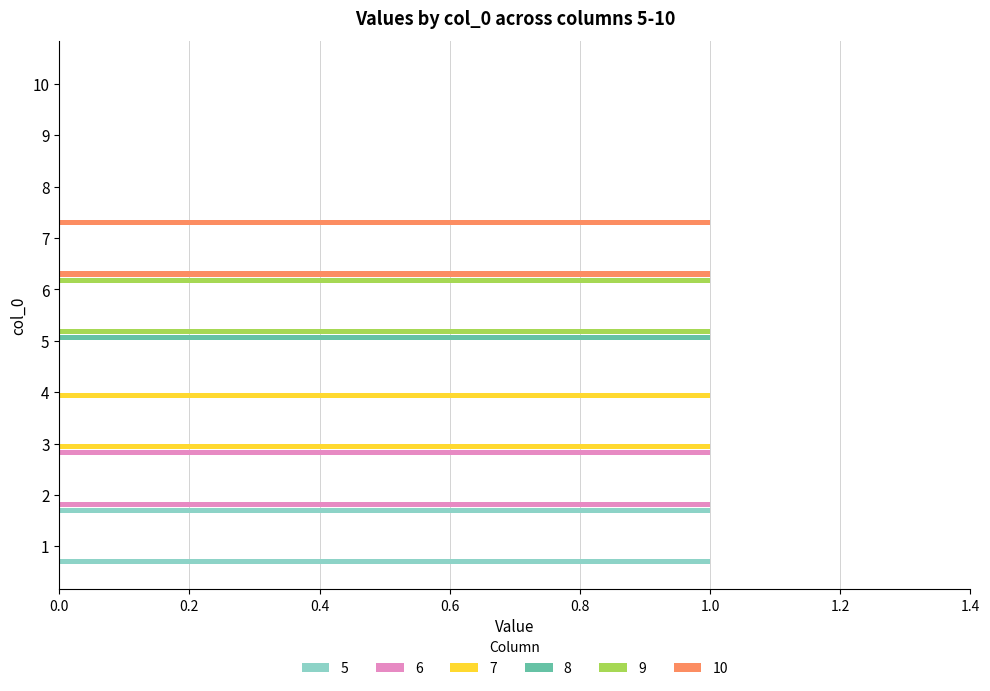

The 9 series shows -1 at 3. True or false?

False